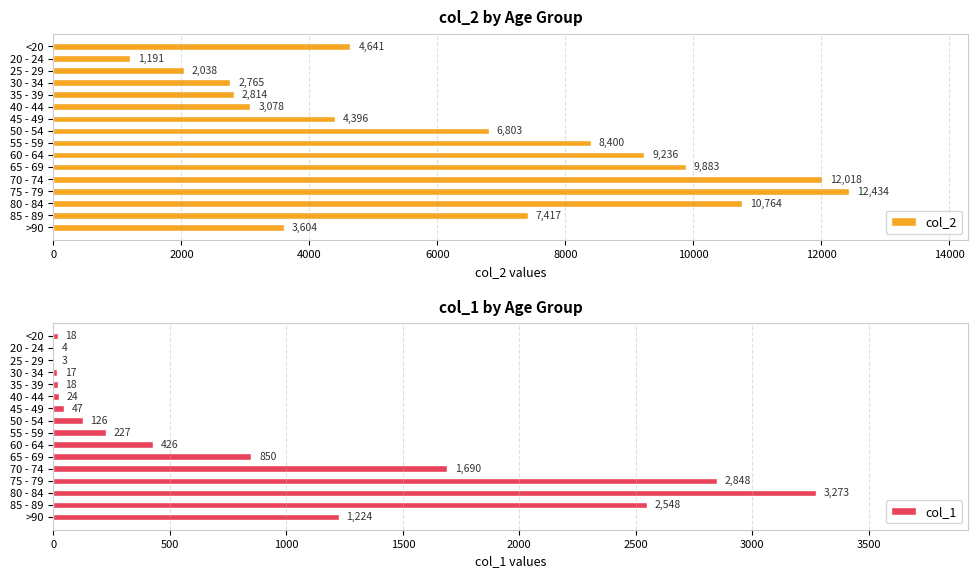

At how many categories does at least one series exceed 10419?

3